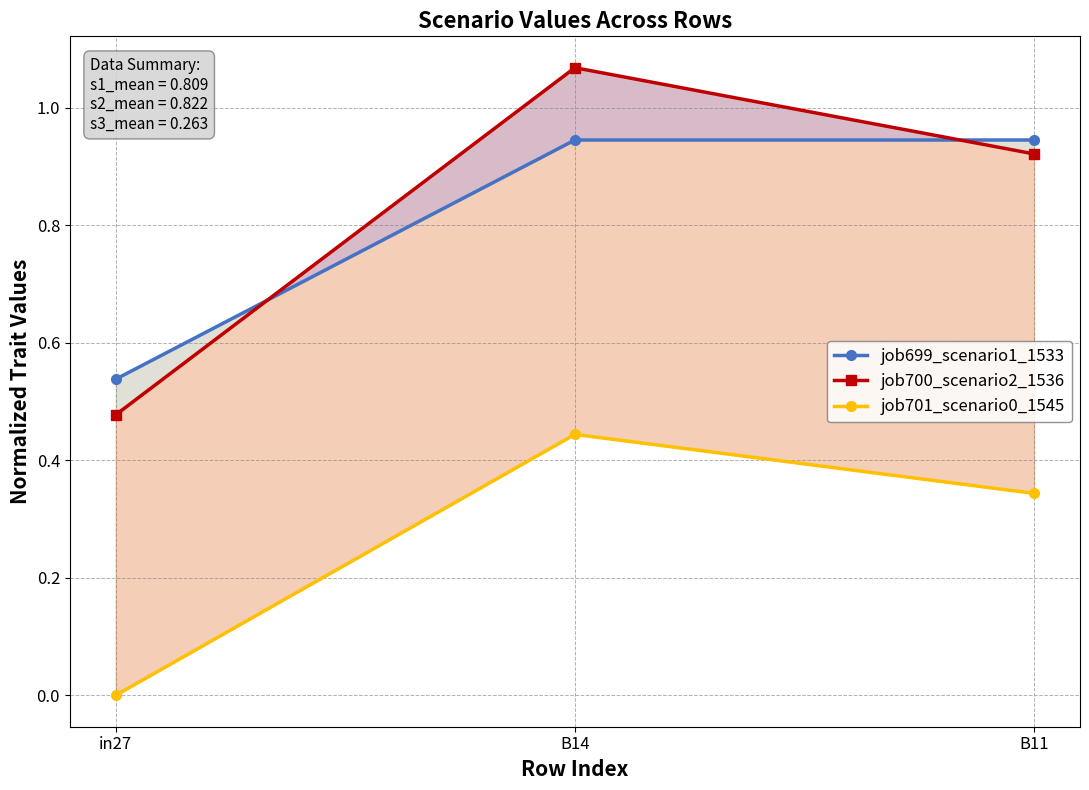

What is the maximum value for job700_scenario2_1536?

1.1